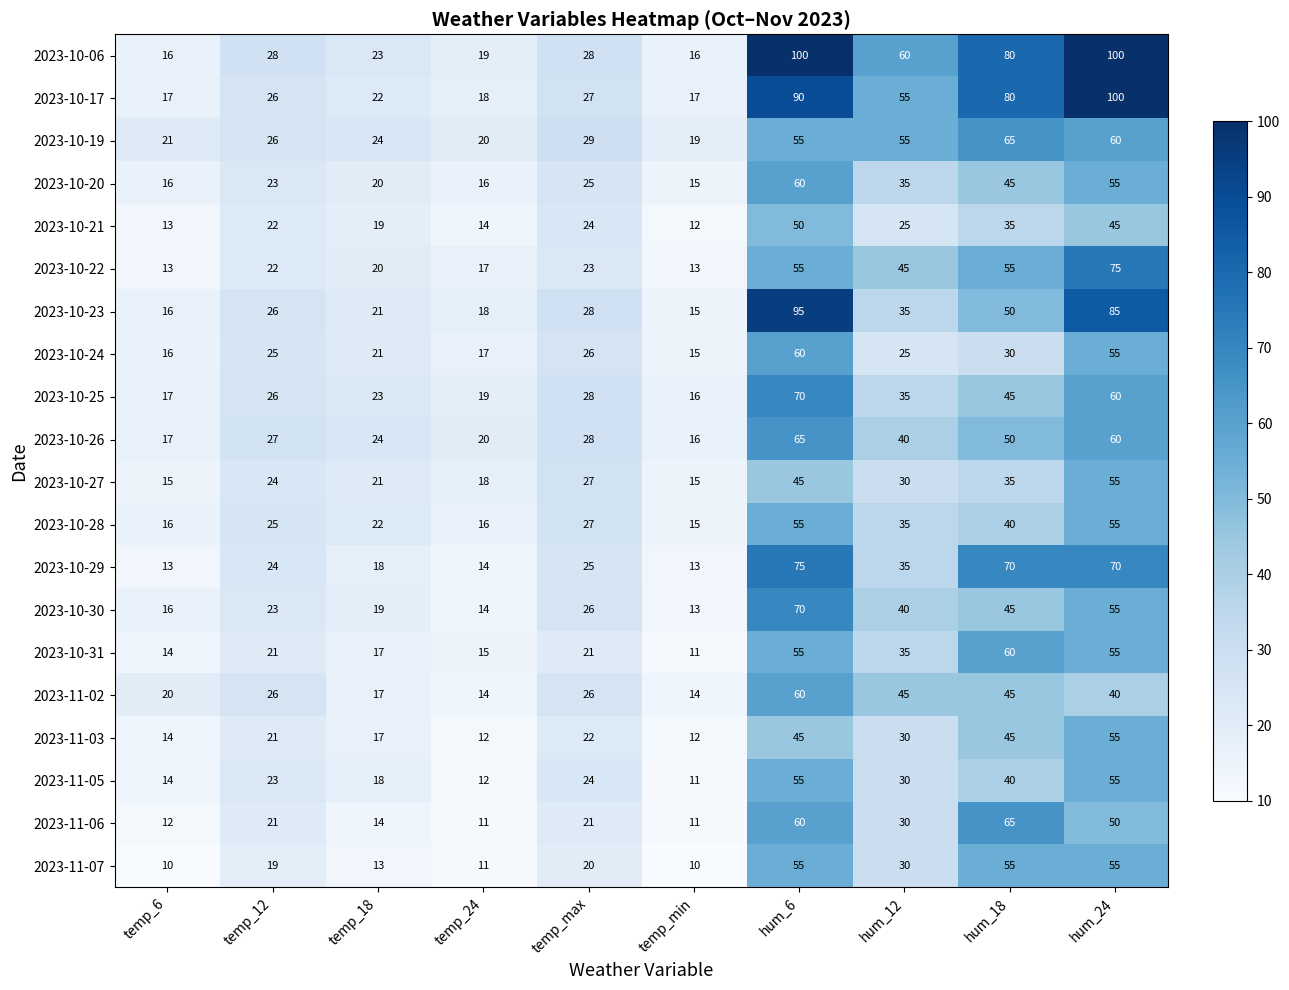

Which series has the largest range (max minus min)?

2023-10-06